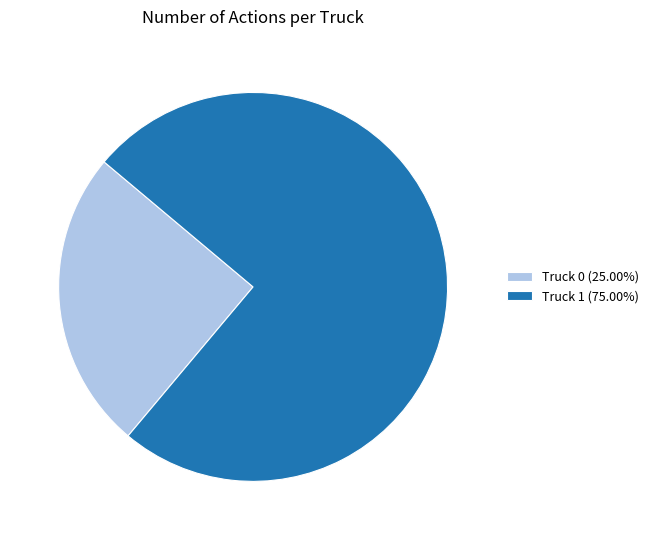

What is the ratio of the value at Truck 1 (75.00%) to the value at Truck 0 (25.00%)?

3.0